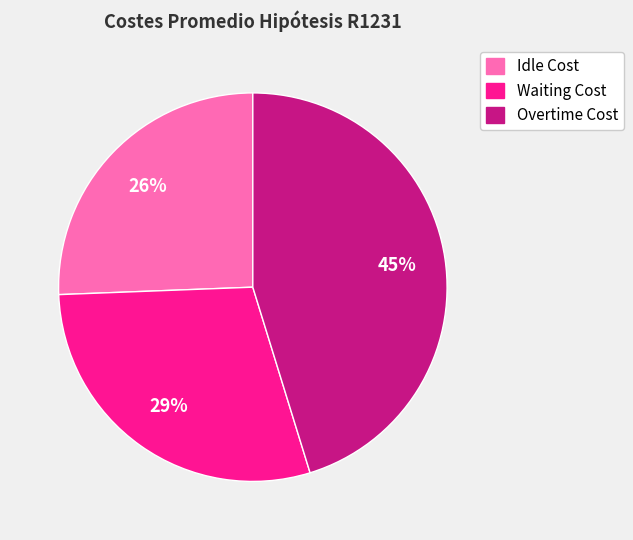

Is there any slice that represents more than half of the pie?

No